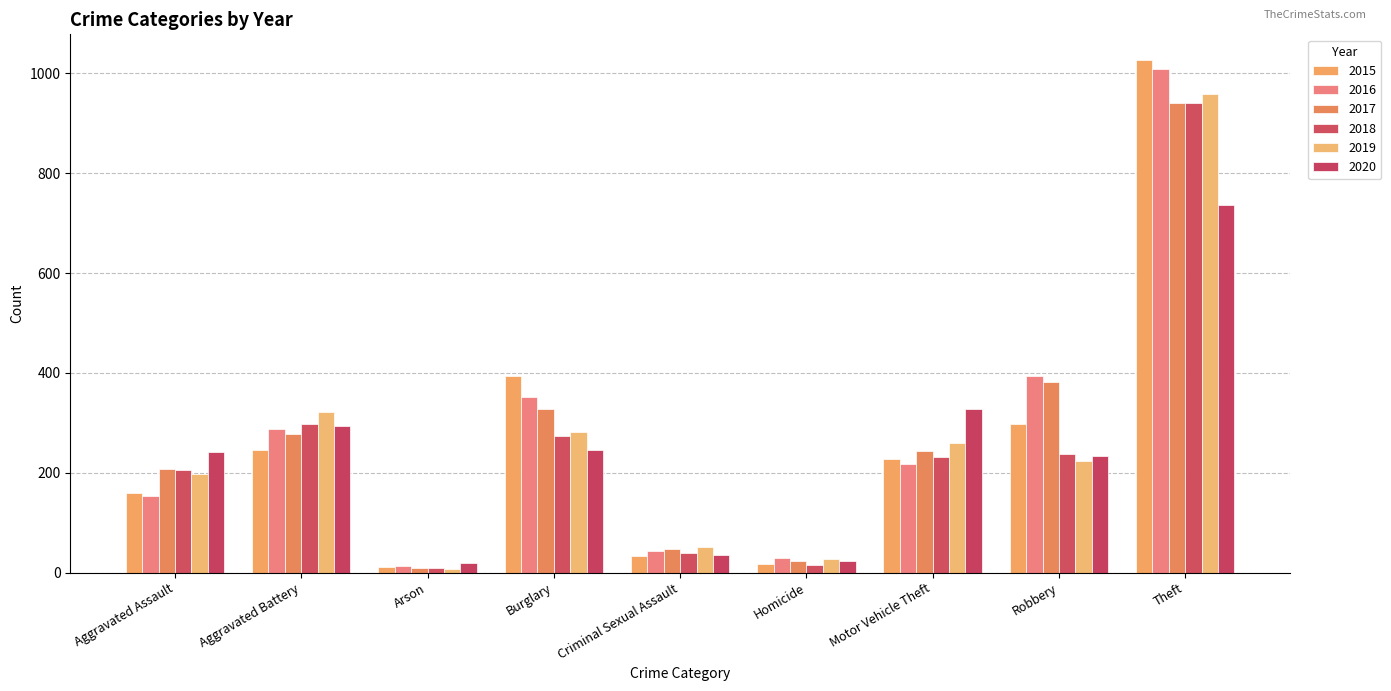

Where is 2017 nearest to the value 475?

Robbery